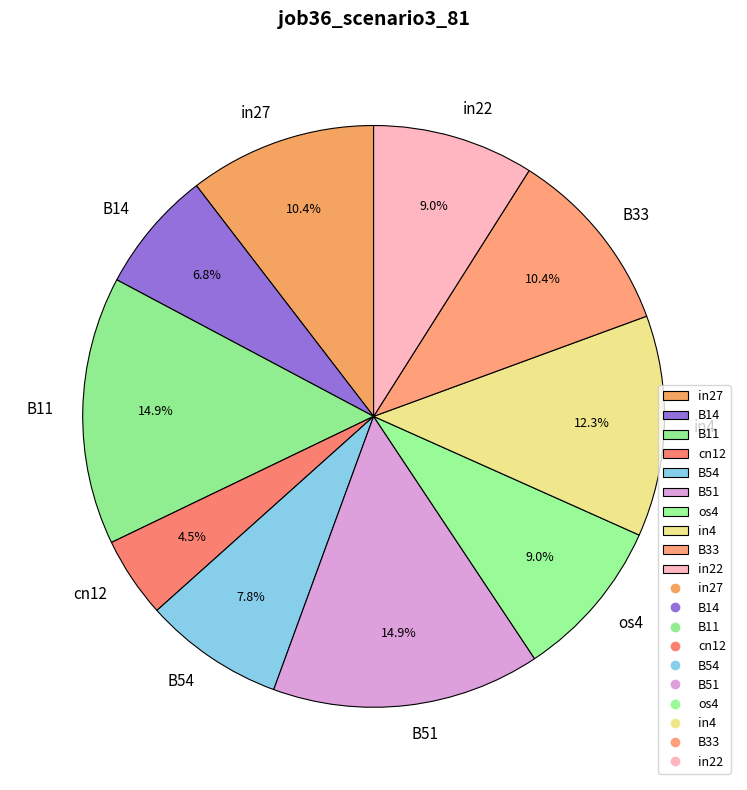

True or false: B51 accounts for 15% of the total.

True